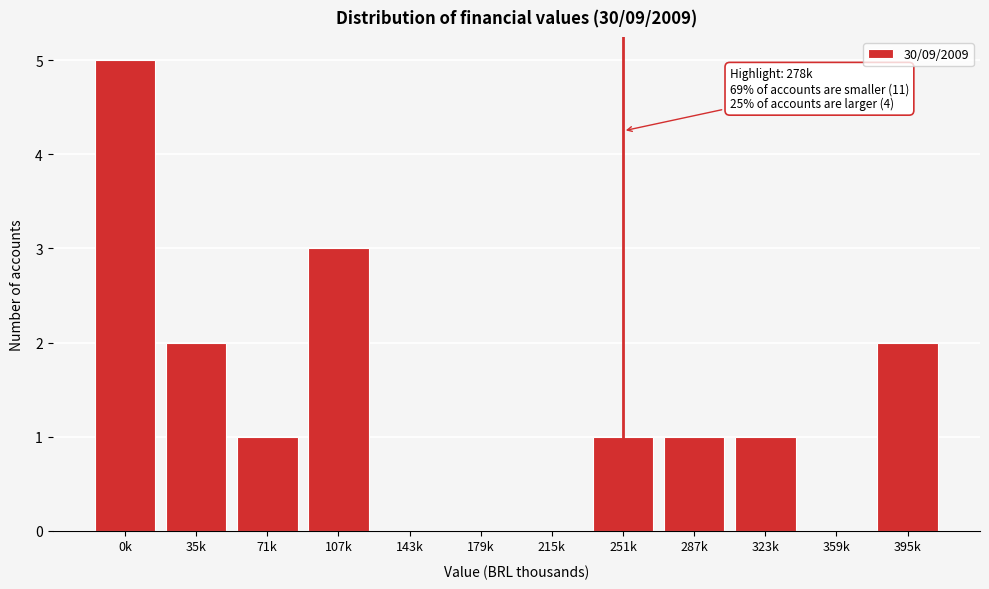

Reading right to left, what are all the values shown in this chart?

395k=2	359k=0	323k=1	287k=1	251k=1	215k=0	179k=0	143k=0	107k=3	71k=1	35k=2	0k=5